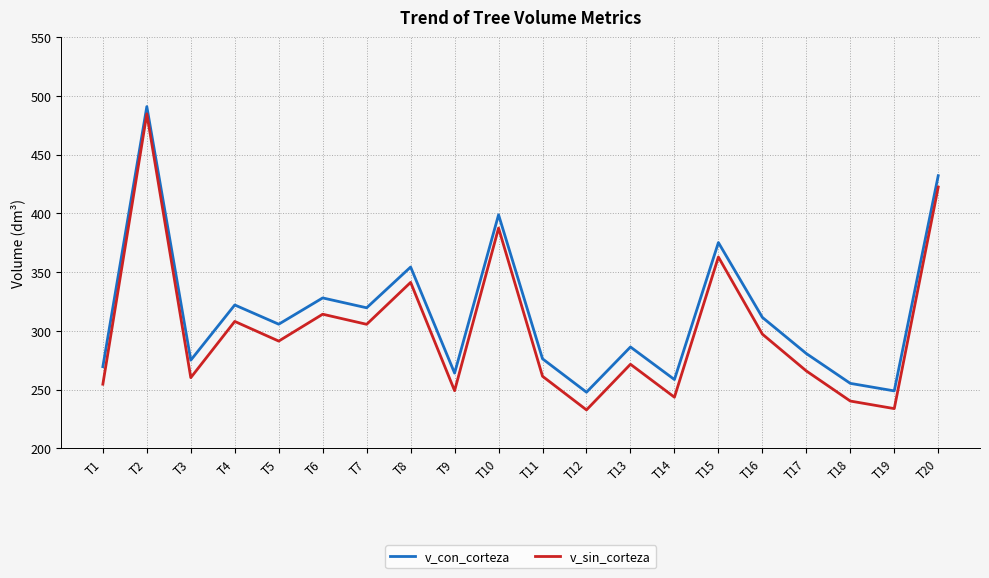

At which category is the sum across all series the highest?

T2